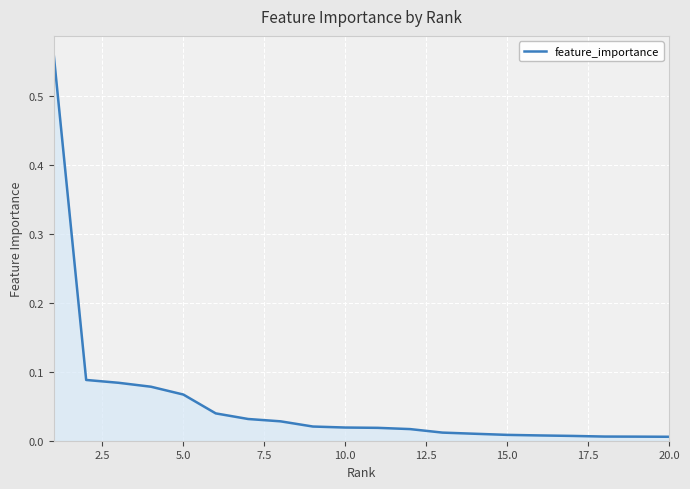

True or false: the data has more than 1 interior local peaks.

False